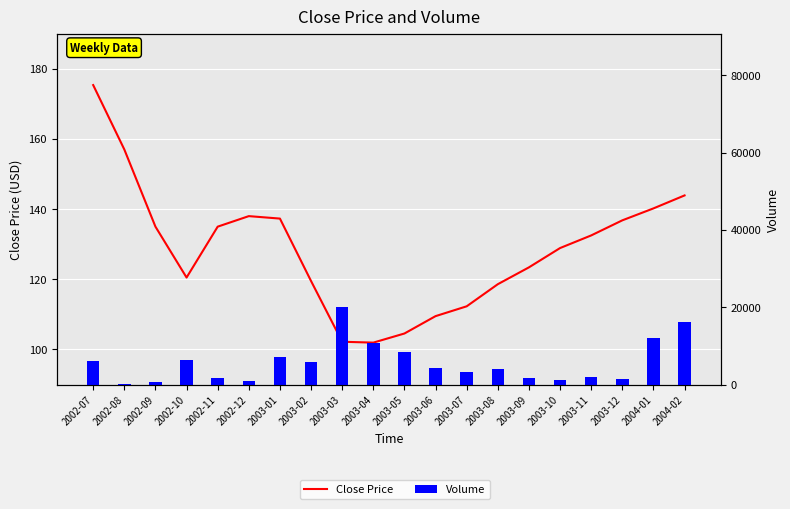

What position from the right is 2002-11?

16